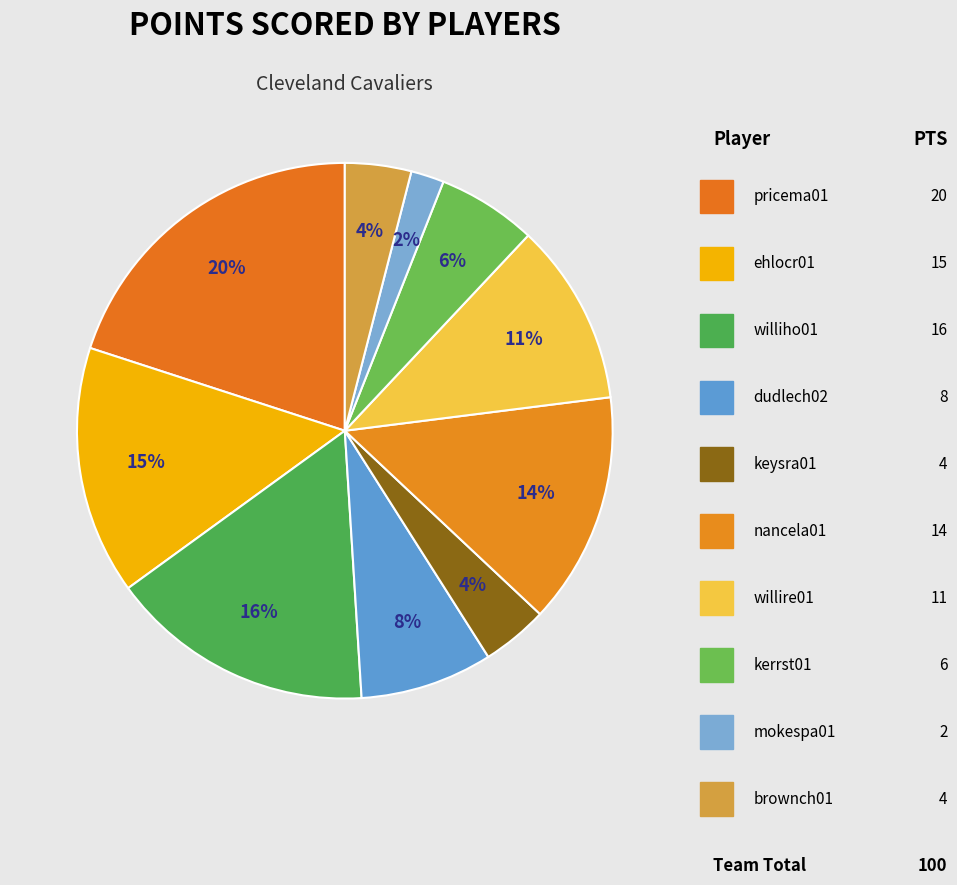

Approximately how many times larger is the value at keysra01 compared to pricema01?

0.2